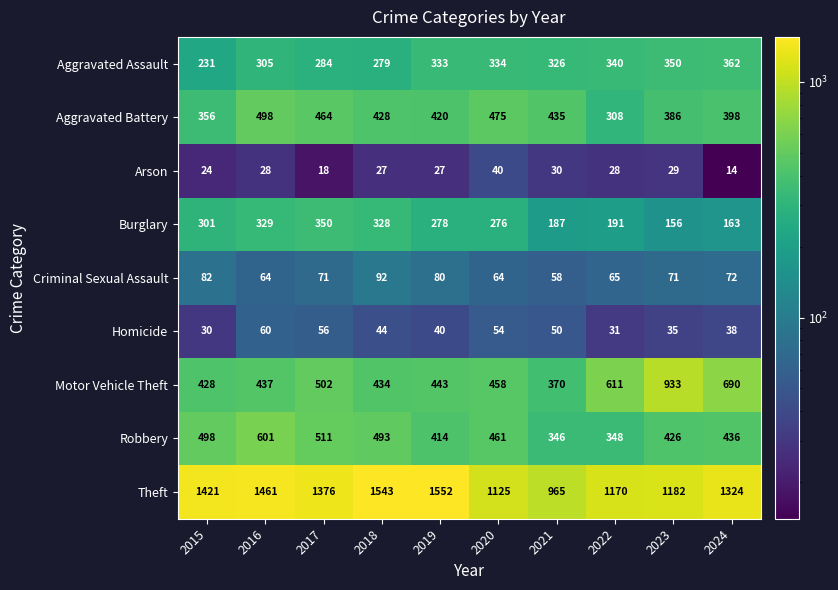

How many series are shown in this chart?

9